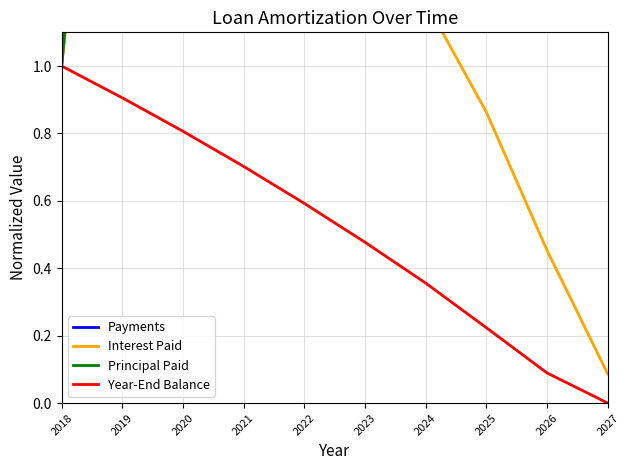

What is the total value across all series at 2026?

7.7